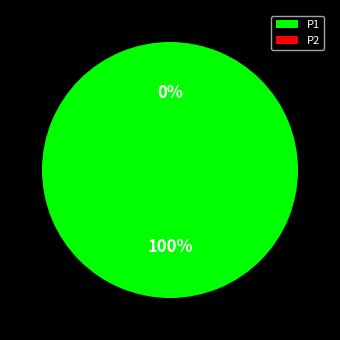

Which category has the biggest portion of the pie?

P1